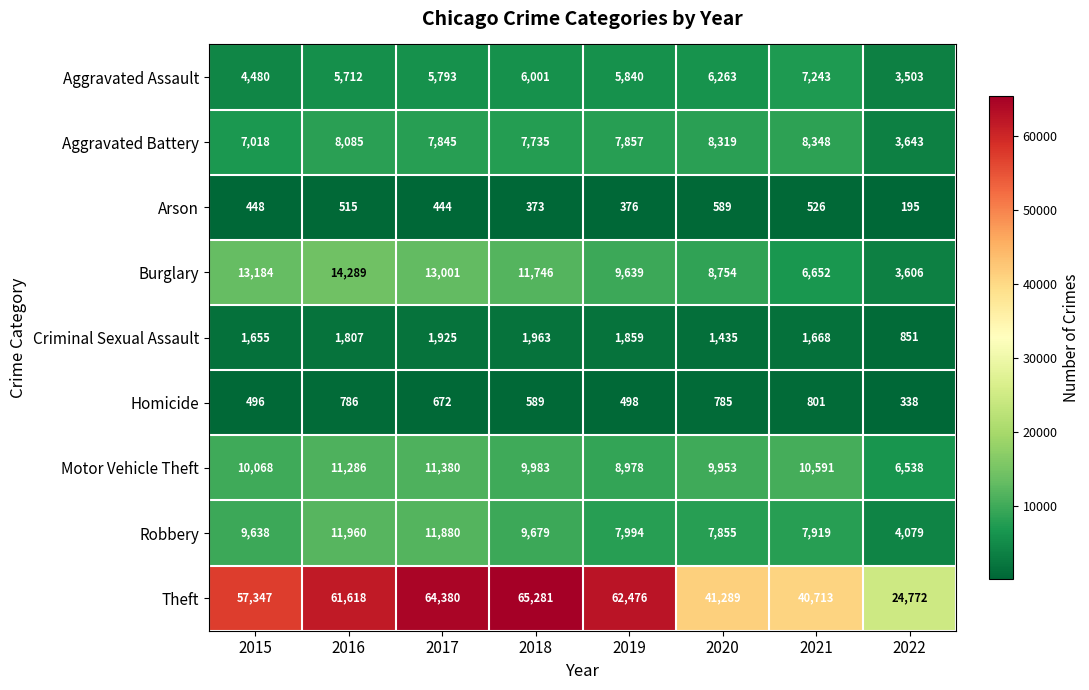

How many series are shown in this chart?

9